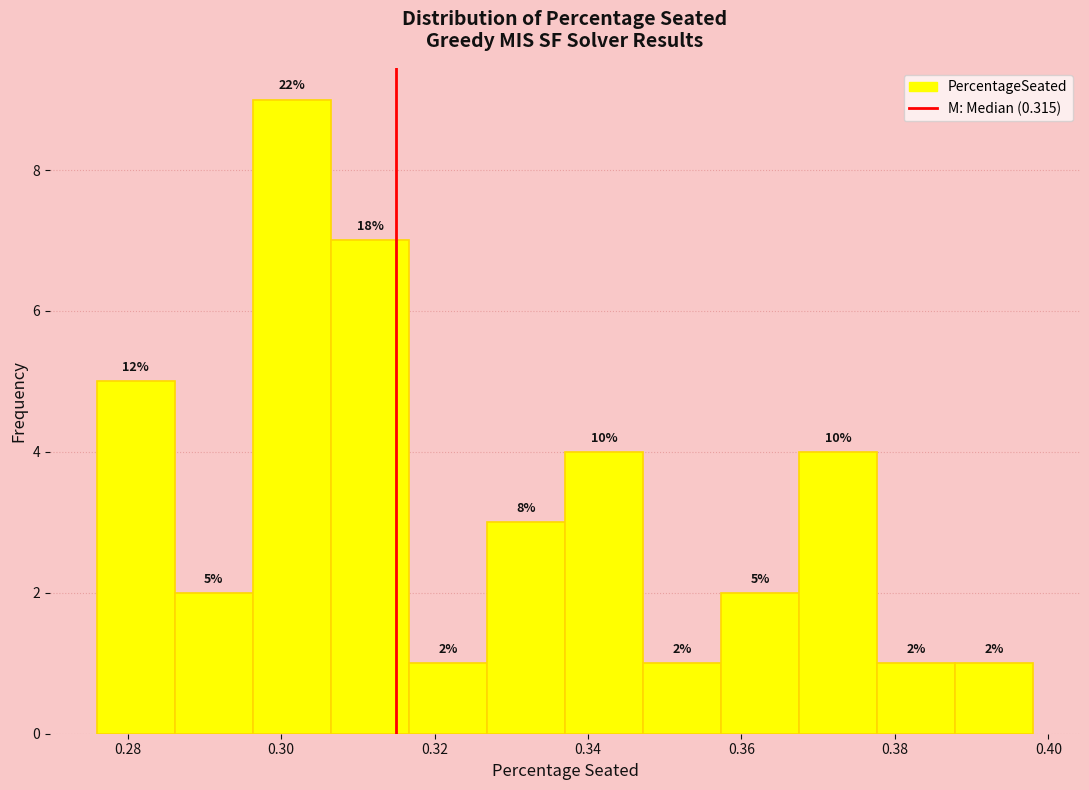

Over which range of the x-axis is the bar tallest?

0.296 to 0.306